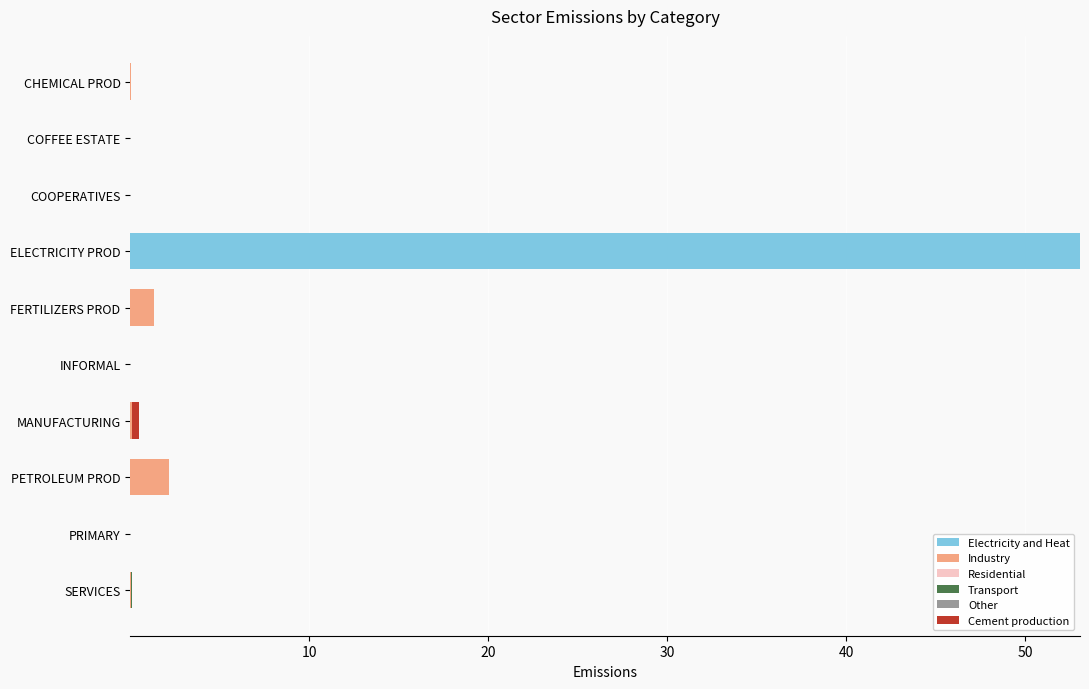

At which label does Electricity and Heat reach its peak?

ELECTRICITY PROD